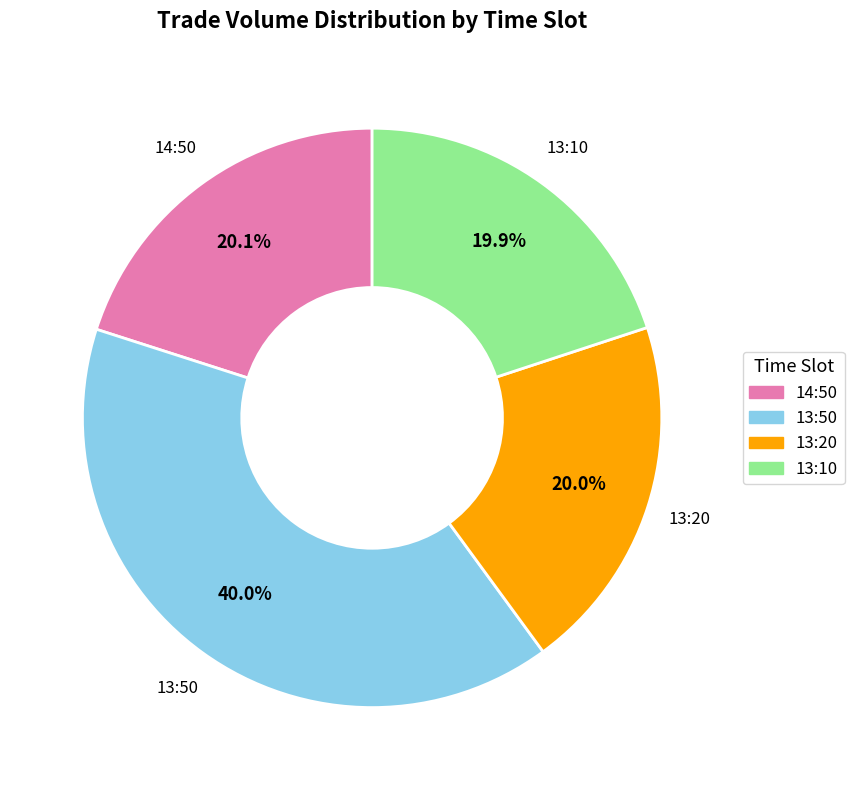

Is there a majority slice in this chart?

No